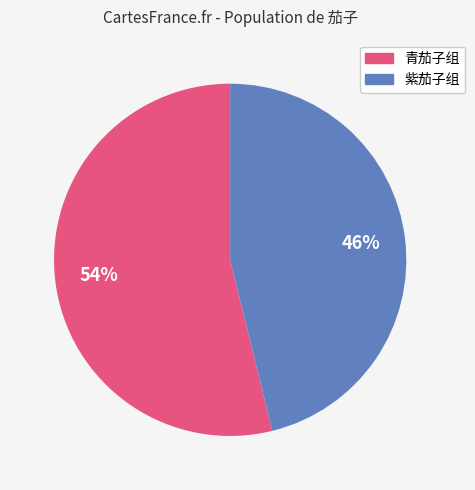

To the nearest percent, what is the average slice percentage?

50%